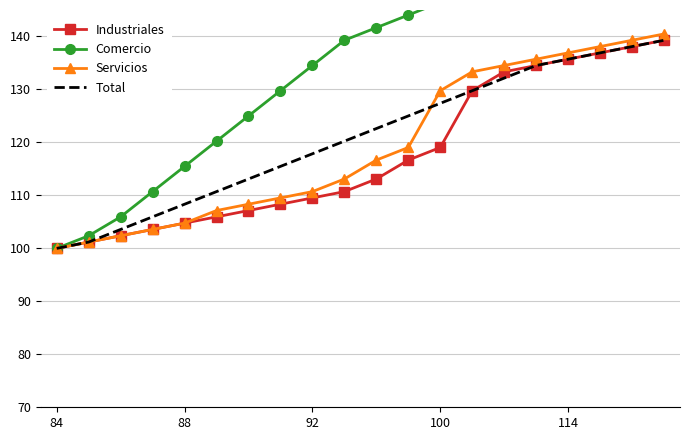

Count the number of categories in the chart.

20